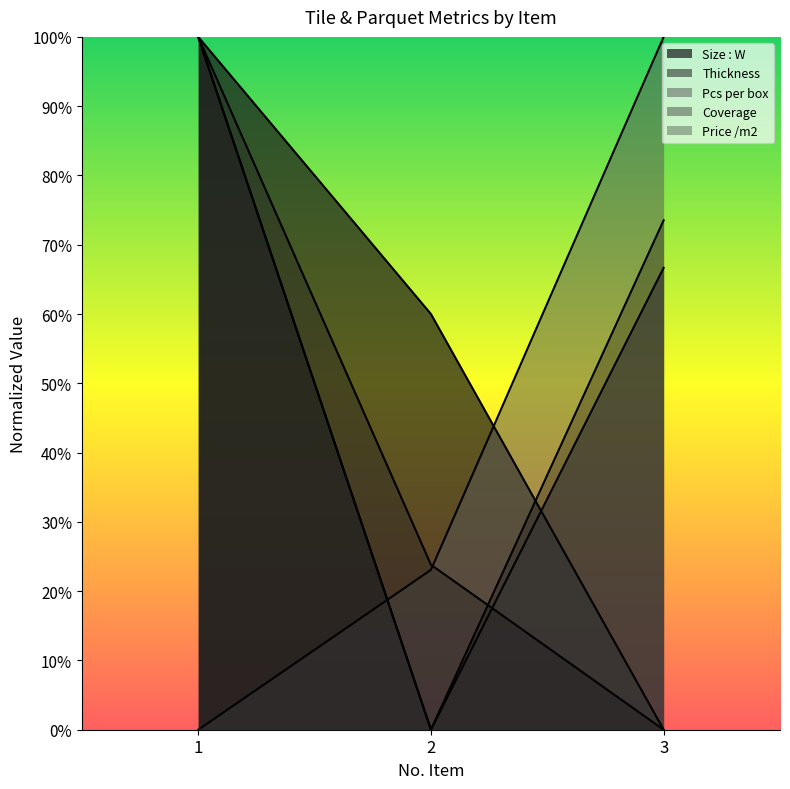

What are all the series names shown in the legend?

Size : W, Thickness, Pcs per box, Coverage, Price /m2